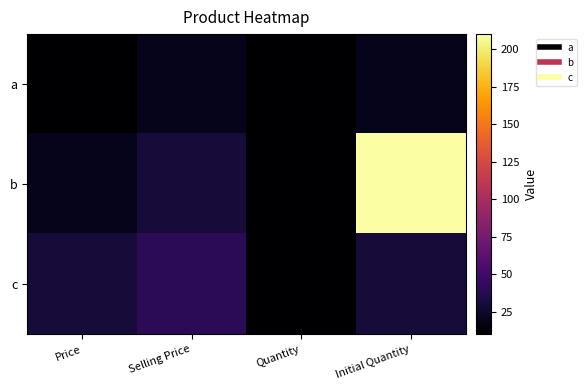

At which category does the chart reach its peak across all series?

Initial Quantity